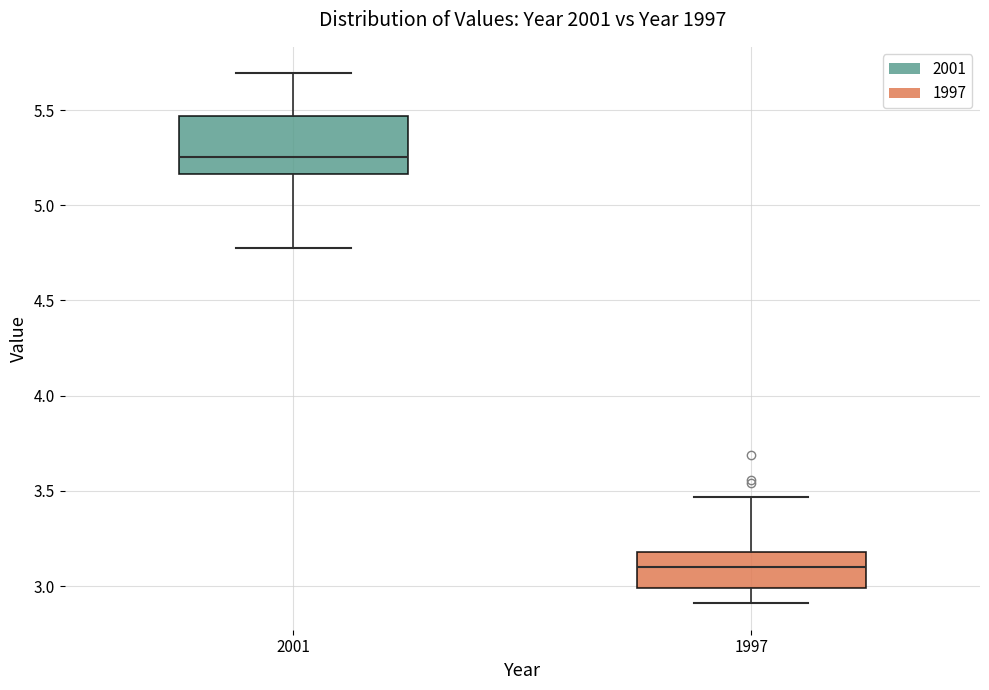

Reading left to right, read every box against the y-axis: the position of its median line, the range the box covers, and the ends of its whiskers. The values are not printed on the chart, so give them approximately, as read against the axis.

2001: median 5.25, box 5.15 to 5.45, whiskers 4.80 to 5.70
1997: median 3.10, box 3.00 to 3.20, whiskers 2.90 to 3.45